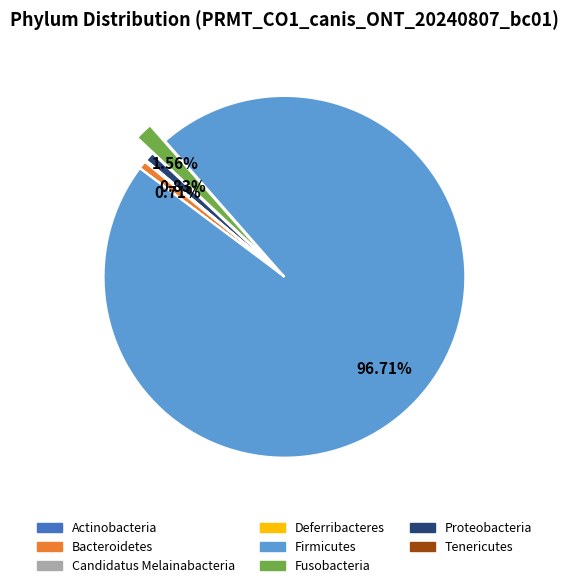

Is there a majority slice in this chart?

Yes